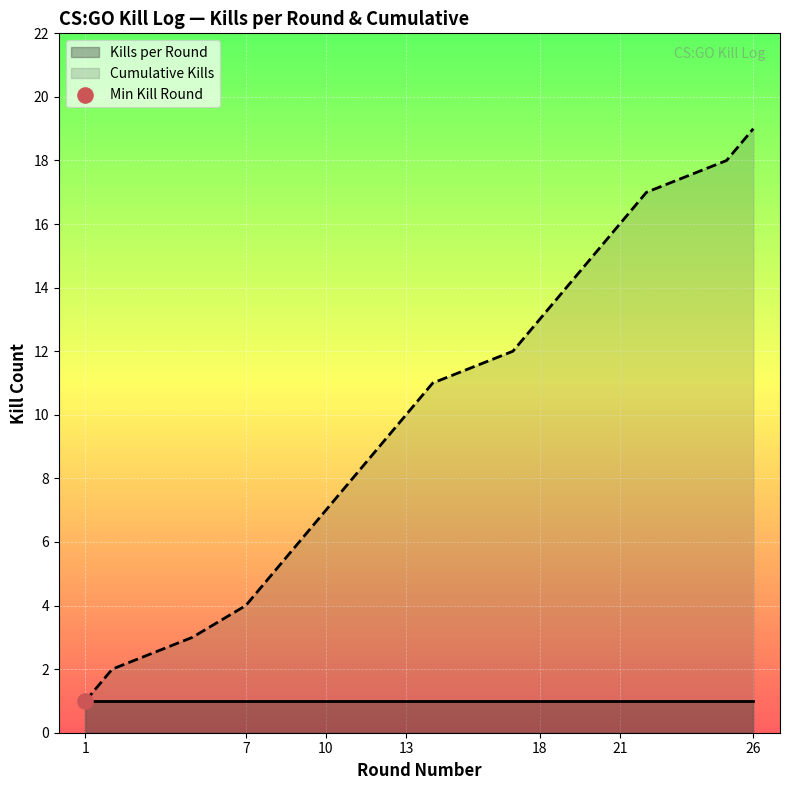

Which has a higher value, 18 or 14?

18